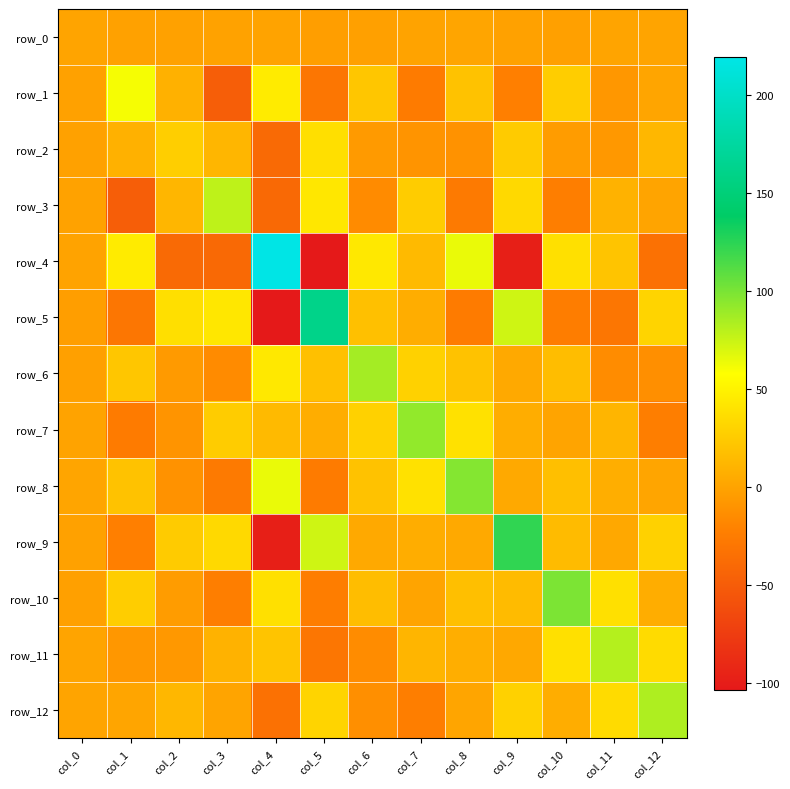

At col_1, list the series in order from smallest to largest.

row_3, row_5, row_7, row_9, row_11, row_0, row_12, row_2, row_8, row_6, row_10, row_4, row_1